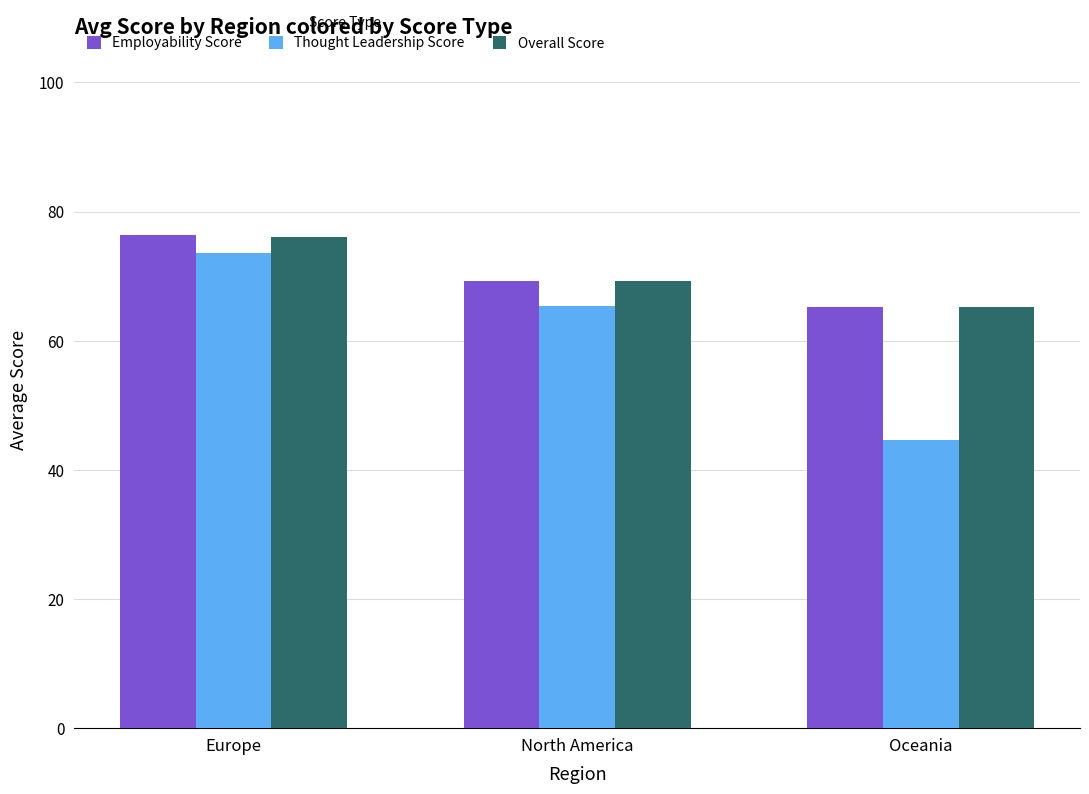

At which category does the chart reach its peak across all series?

Europe